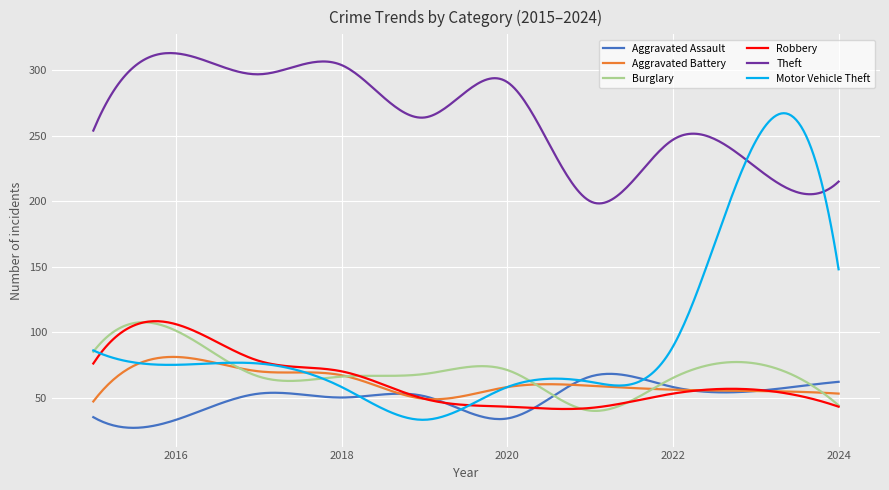

What is the highest value of the Aggravated Assault series?

68.1